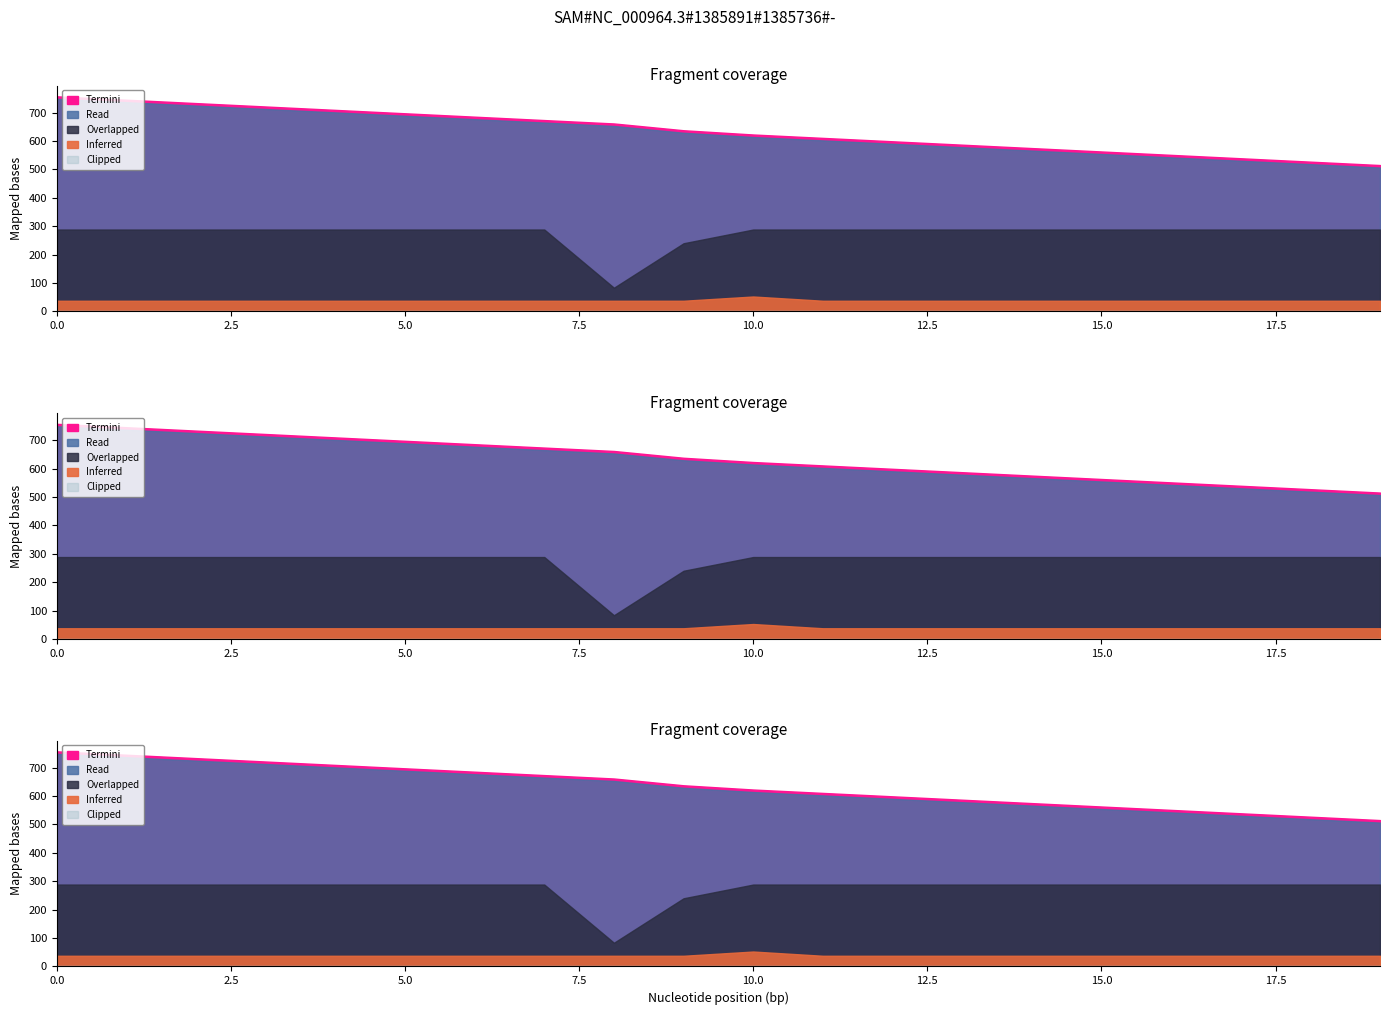

How many lines are shown in the chart?

4